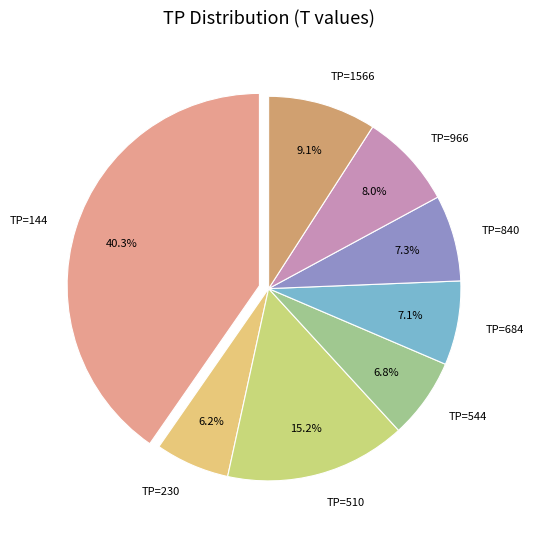

Which has a higher value, TP=1566 or TP=544?

TP=1566